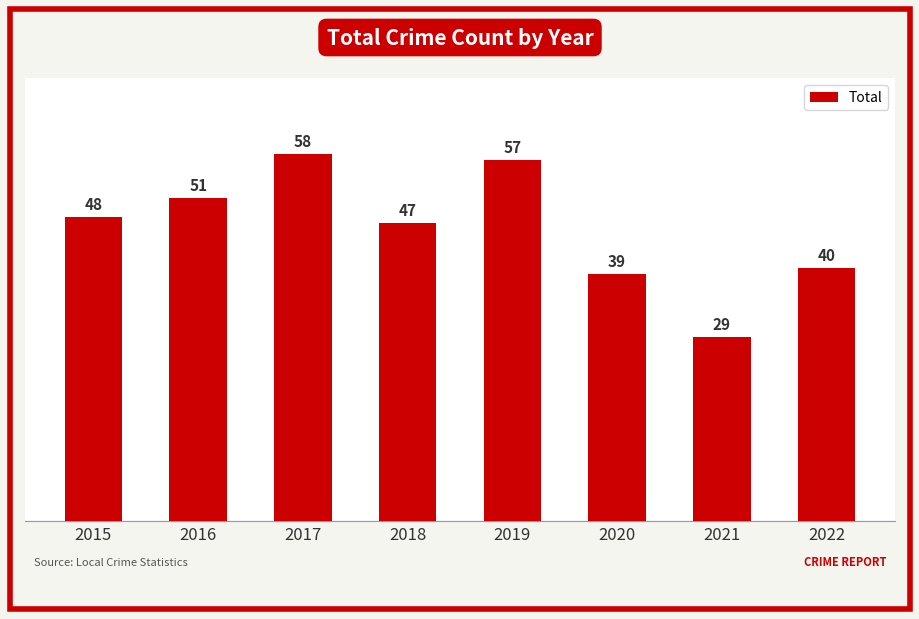

Reading left to right, what are all the values shown in this chart?

2015=48	2016=51	2017=58	2018=47	2019=57	2020=39	2021=29	2022=40